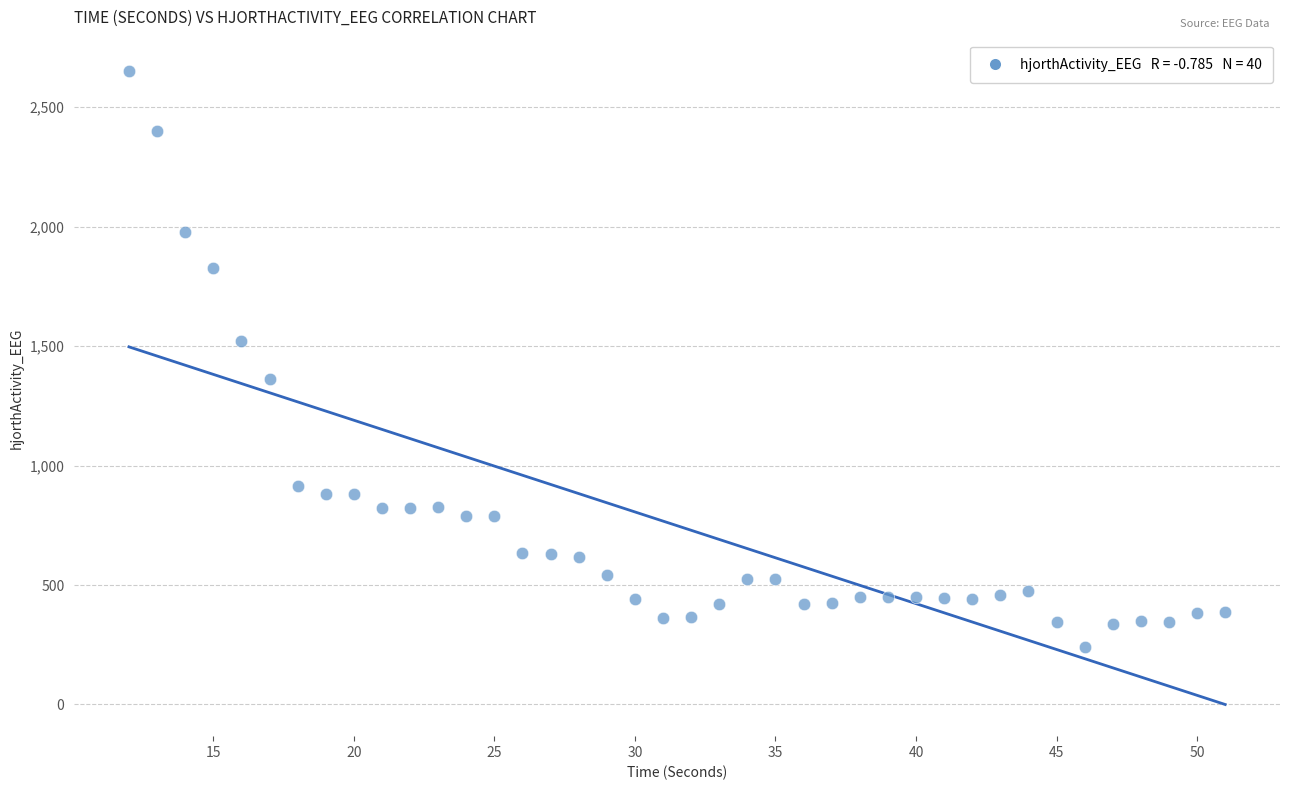

What is the range of X values (max minus min)?

39.0